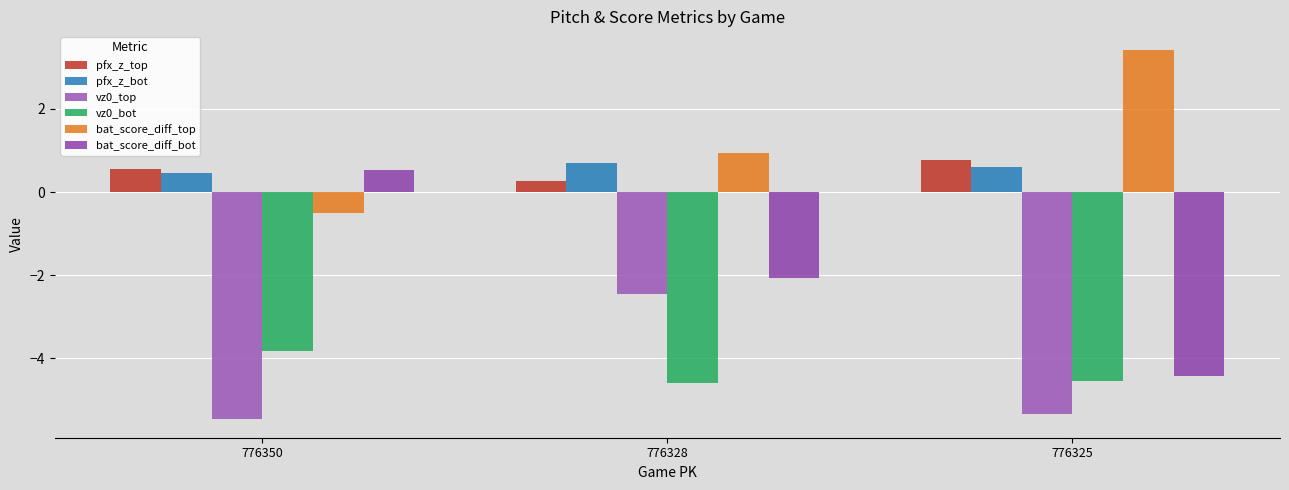

Which category has the lowest value across all series?

776350